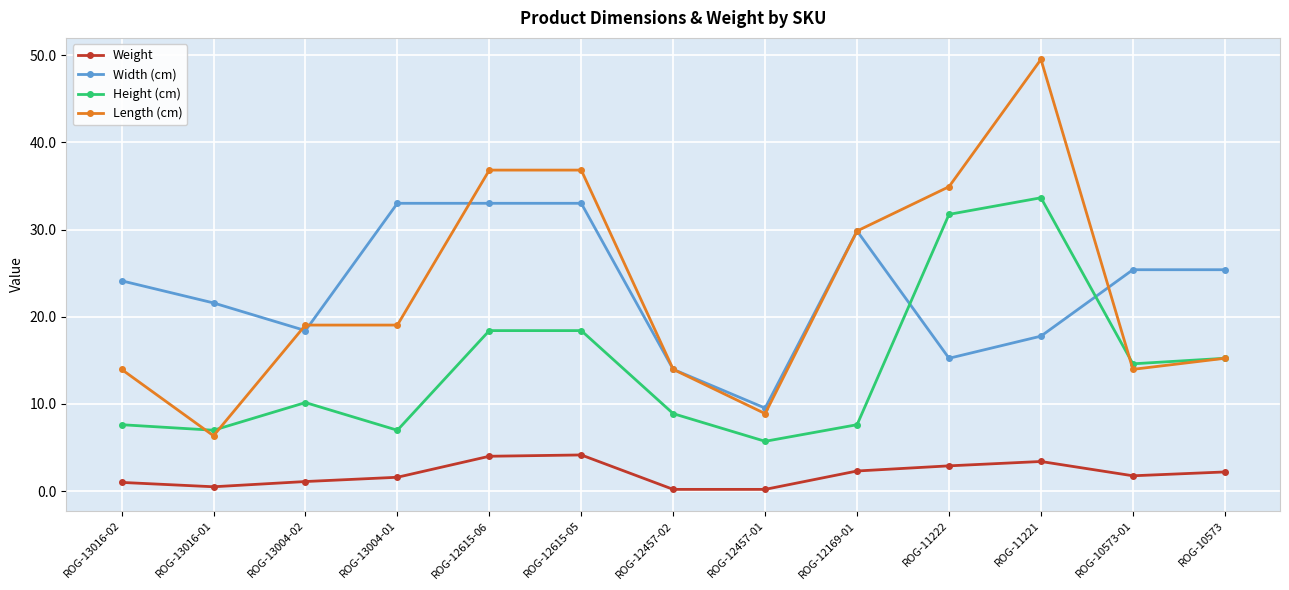

What is the difference between the maximum and minimum values in the Height (cm) series?

27.9